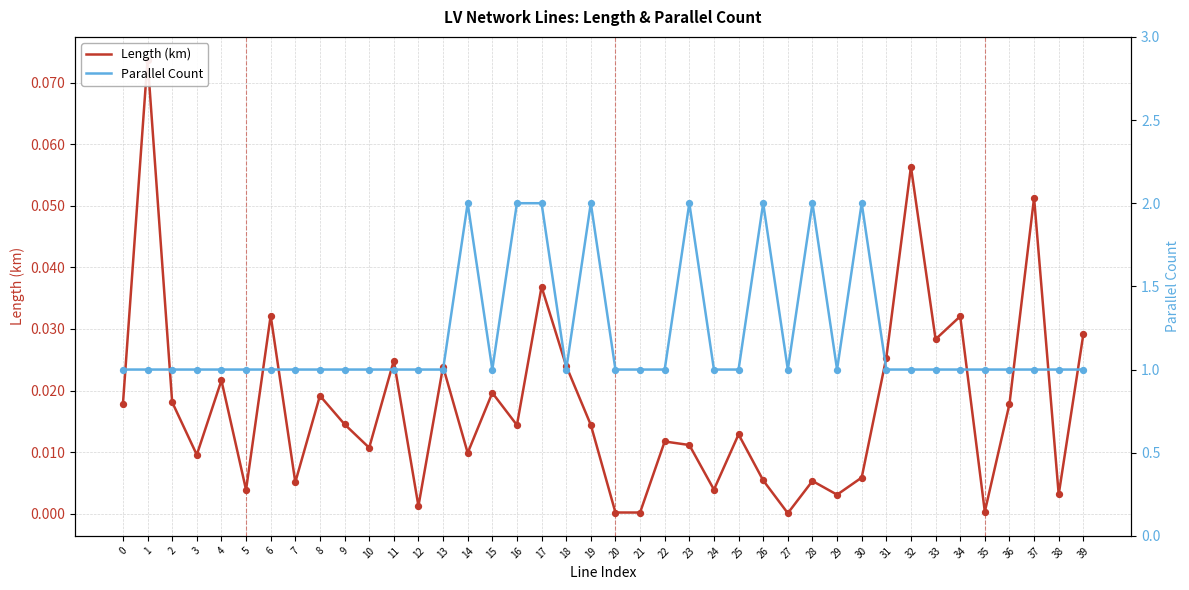

Which series has the largest total across all categories?

Parallel Count